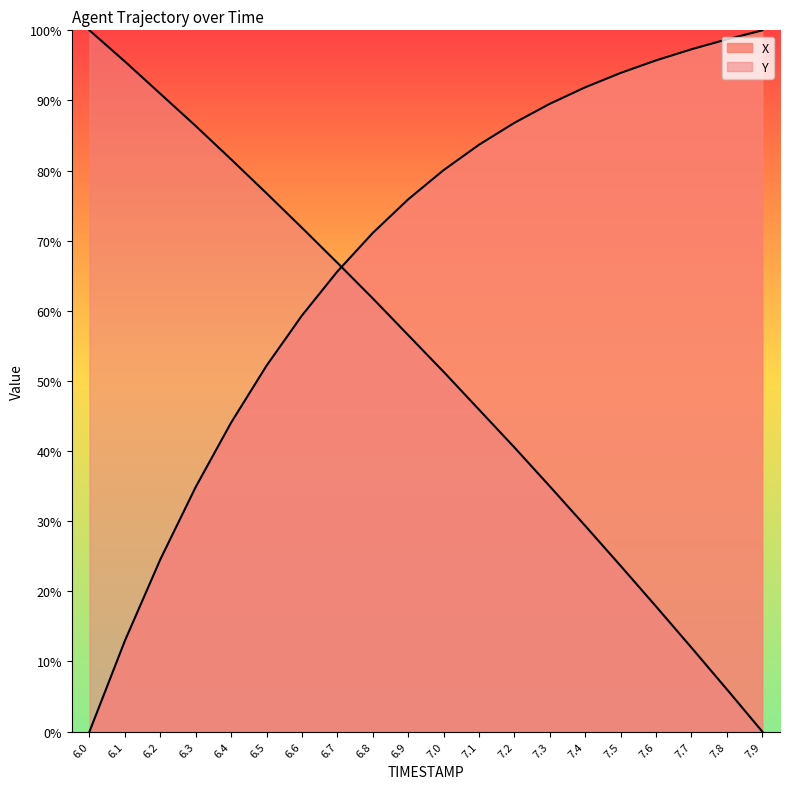

Reading left to right, list all the values displayed in this chart.

X: 0.0	13.0	24.5	34.9	44.1	52.2	59.3	65.6	71.1	75.9	80.1	83.7	86.8	89.5	91.9	93.9	95.7	97.3	98.7	100.0
Y: 100.0	95.6	91.0	86.4	81.6	76.8	71.8	66.9	61.8	56.5	51.3	45.9	40.5	35.0	29.3	23.6	17.8	12.0	6.0	0.0